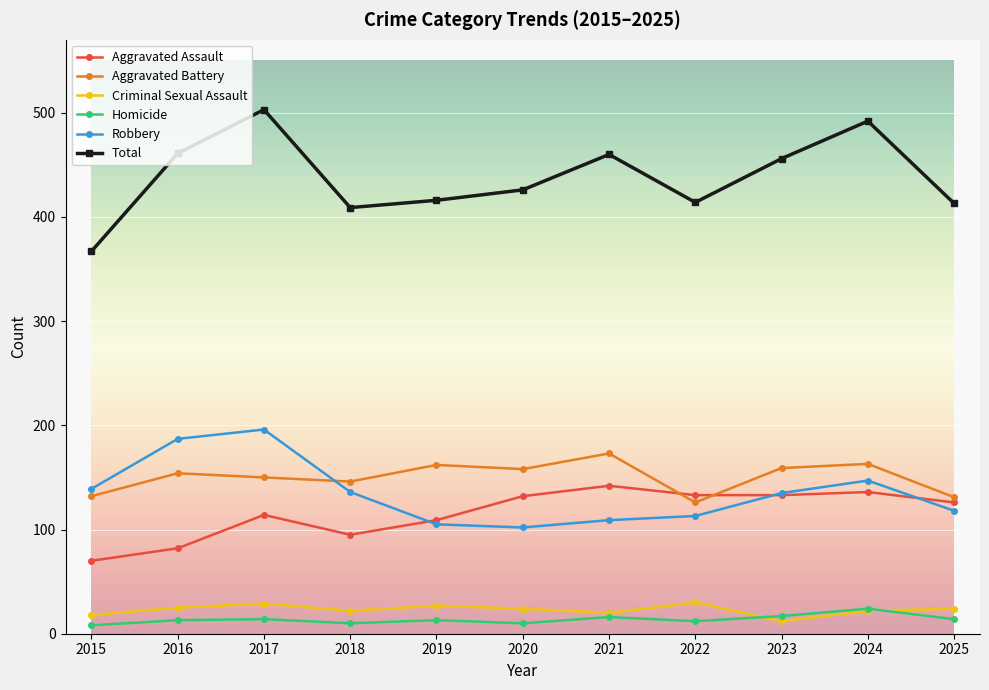

What is the total value across all series at 2015?

734